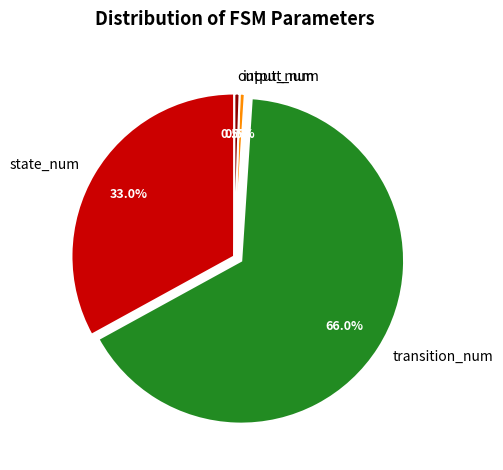

Which category has the biggest portion of the pie?

transition_num